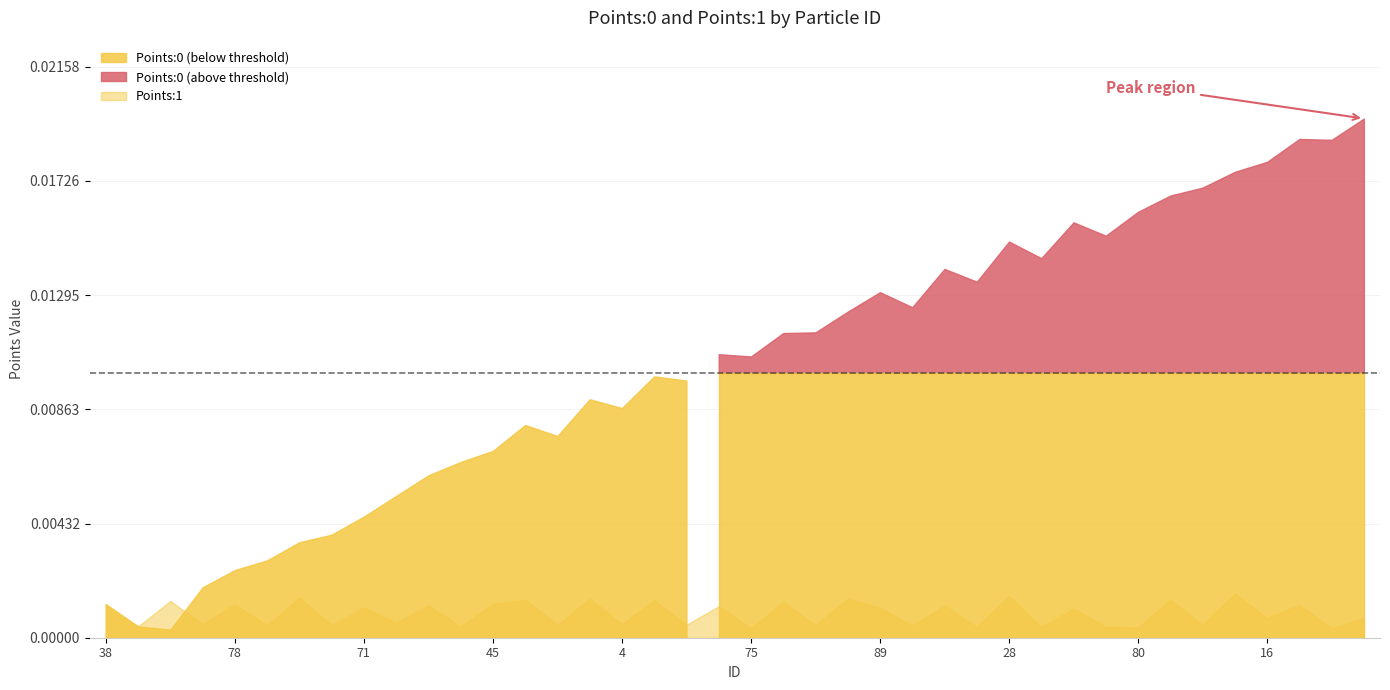

Which has a higher value, 91 or 41?

91